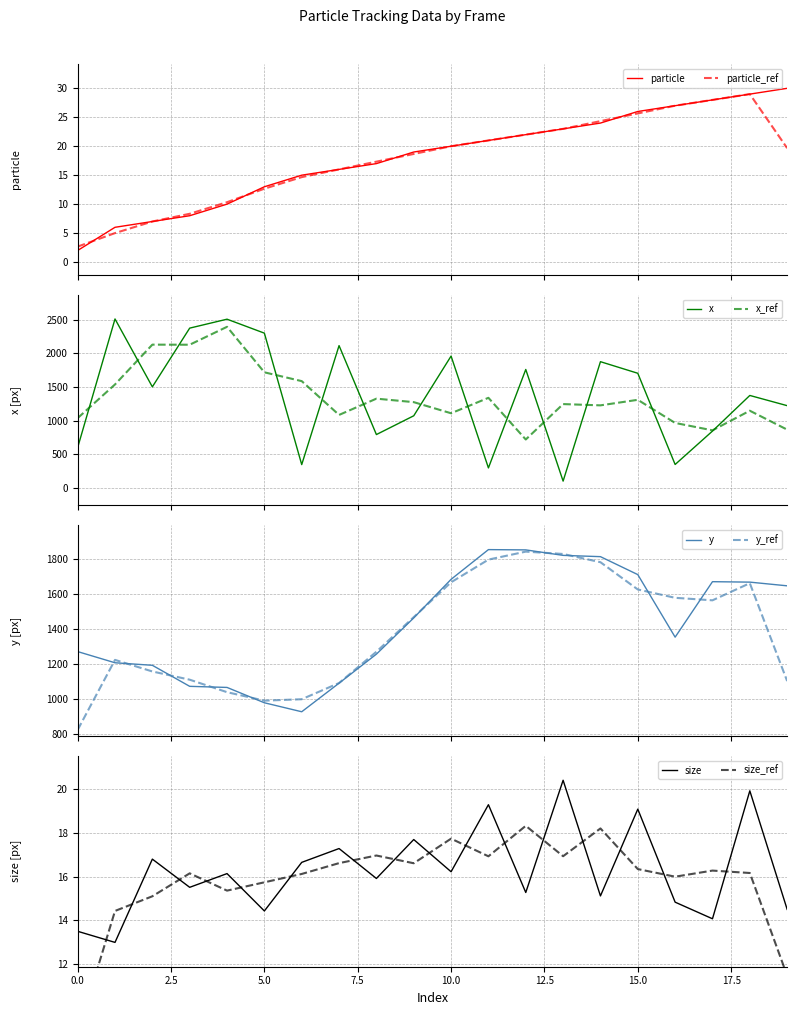

What is the minimum value for particle_ref?

2.7